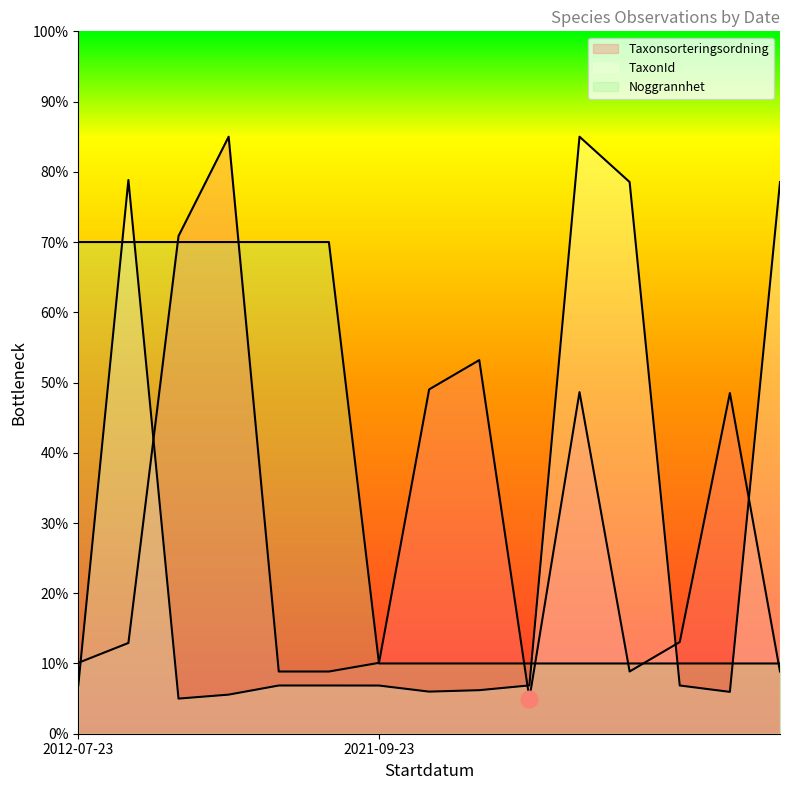

Rank the series by their average value, from lowest to highest.

TaxonId, Taxonsorteringsordning, Noggrannhet